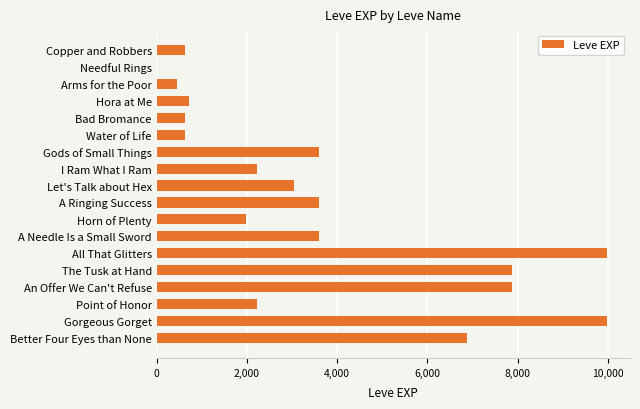

What is the maximum value shown in the chart?

9990